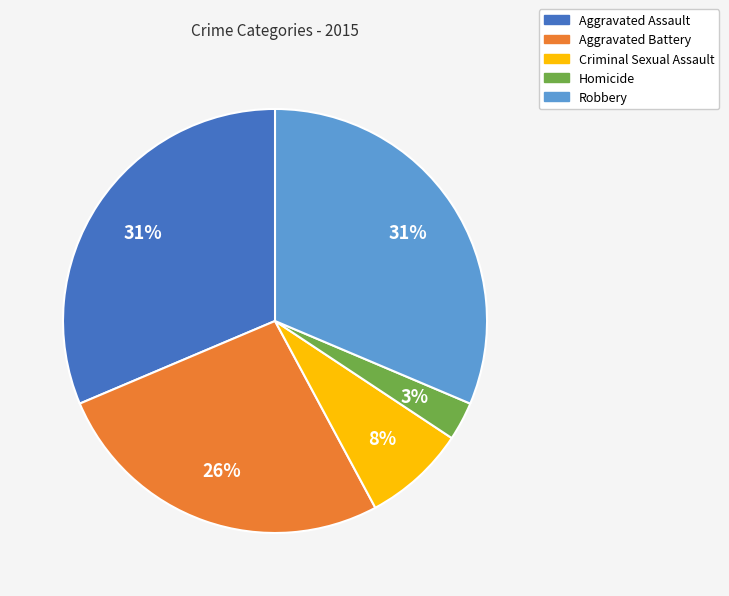

The Homicide slice represents 3% of the pie. True or false?

True